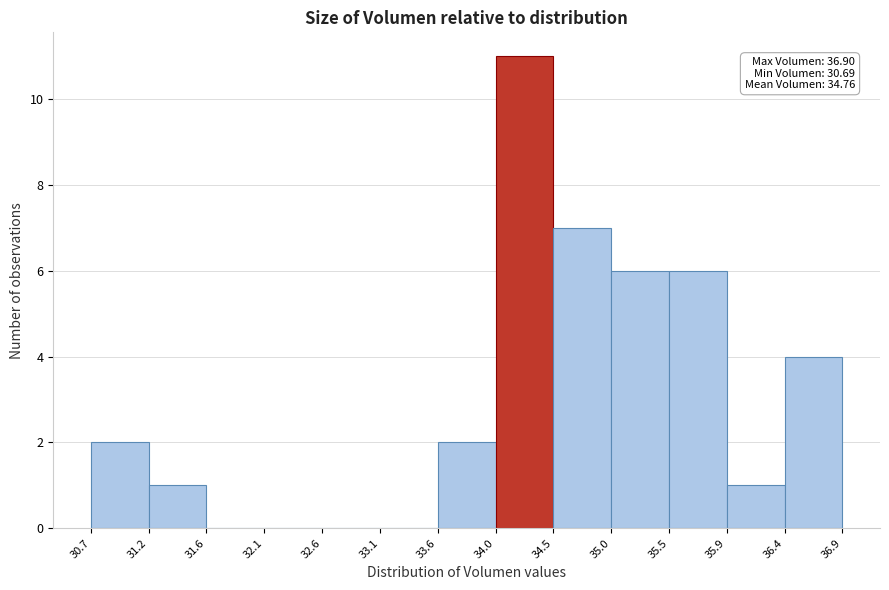

Which range on the x-axis has the tallest bar?

34.0 to 34.5